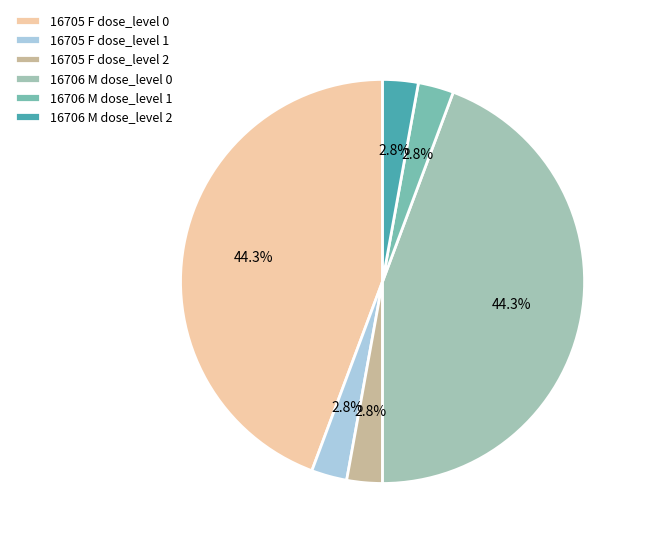

To the nearest percent, what percentage of the pie is 16705 F dose_level 0?

44%